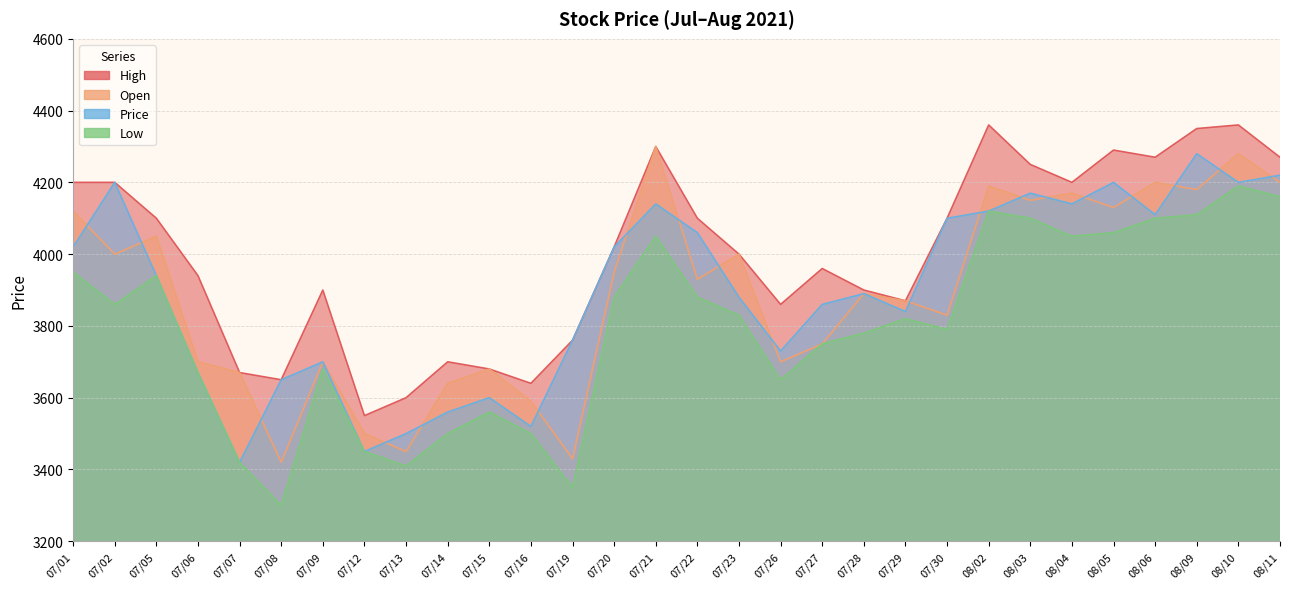

True or false: Open and High intersect in this chart.

False